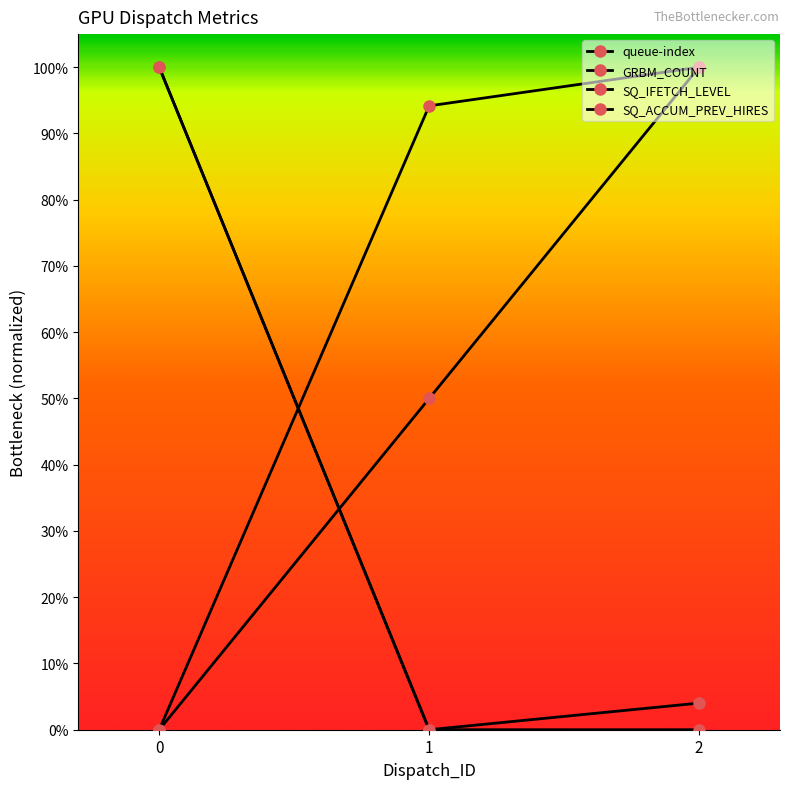

Which series has the largest range (max minus min)?

queue-index